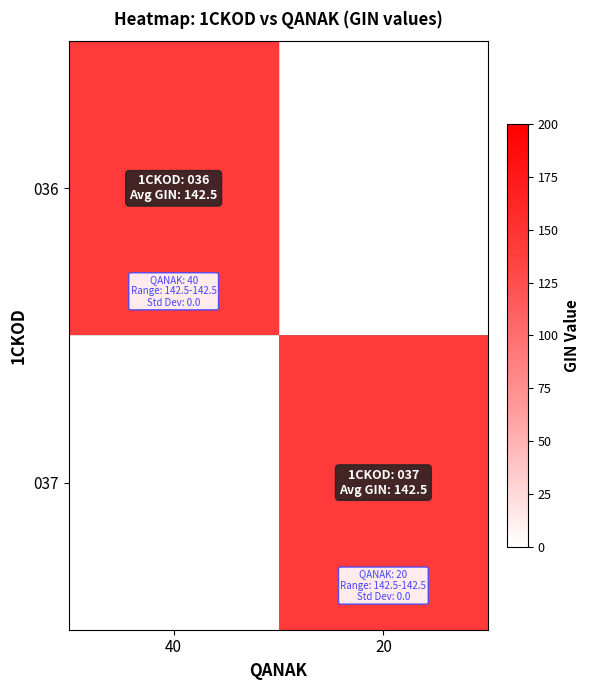

Reading right to left, what are all the values shown in this chart?

036: 20=0.0	40=142.5
037: 20=142.5	40=0.0